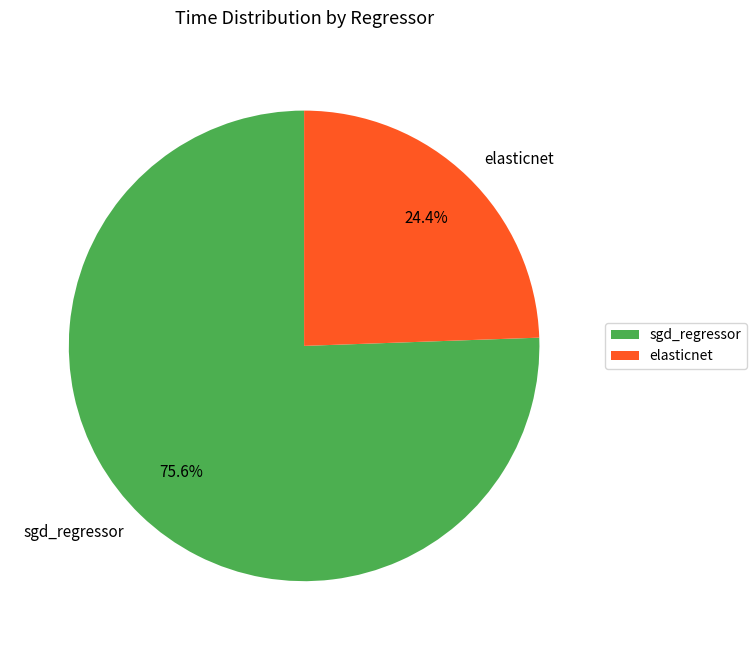

Which category accounts for the majority?

sgd_regressor